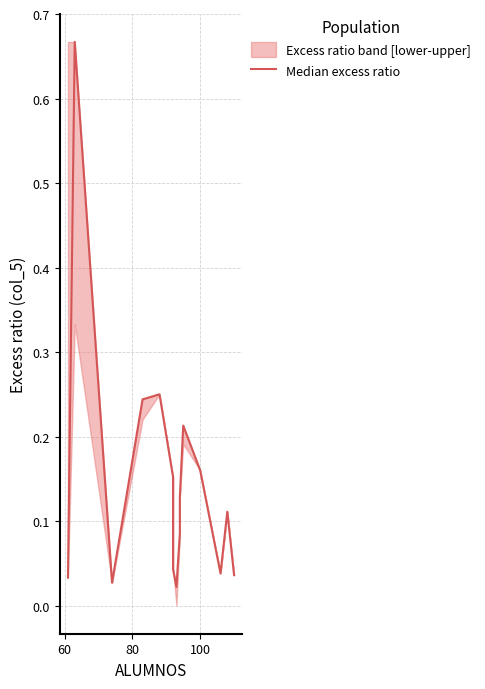

Reading right to left, extract all data points from this chart.

0.0	0.1	0.0	0.2	0.2	0.1	0.1	0.0	0.0	0.2	0.2	0.2	0.0	0.7	0.0